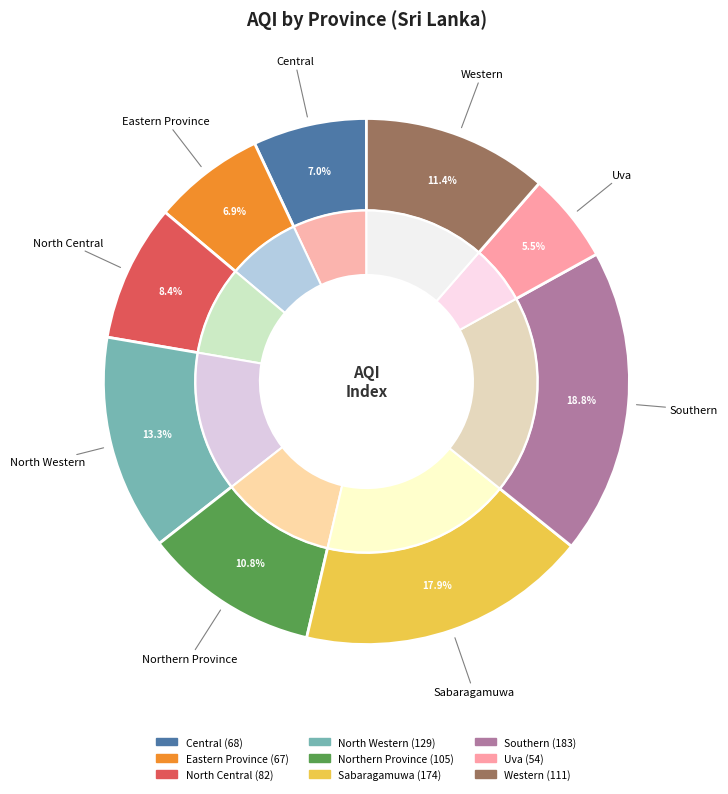

To the nearest percent, what is the difference between the largest and smallest slice percentages?

13%